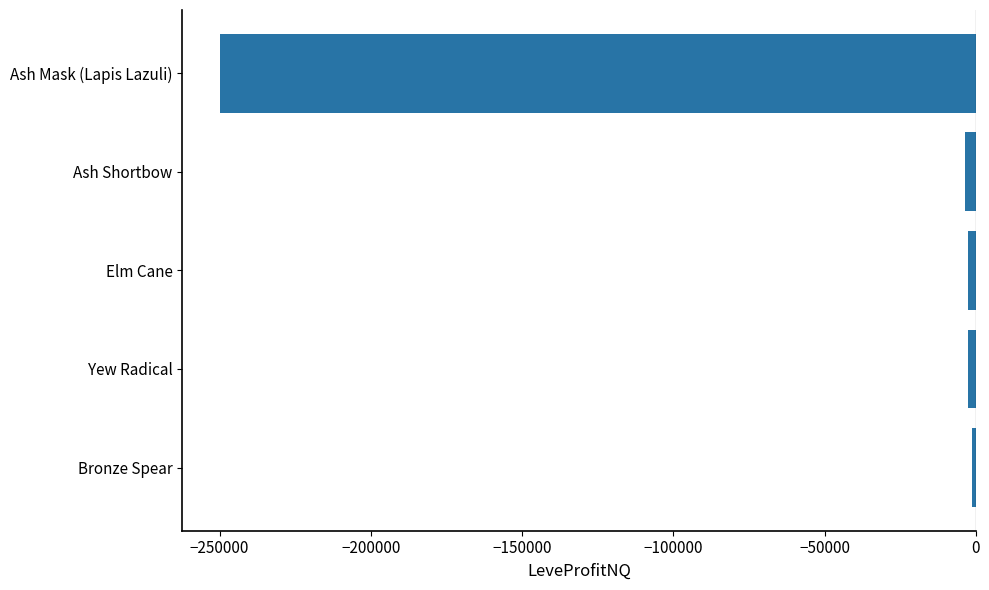

What is the smallest value displayed?

-249858.0